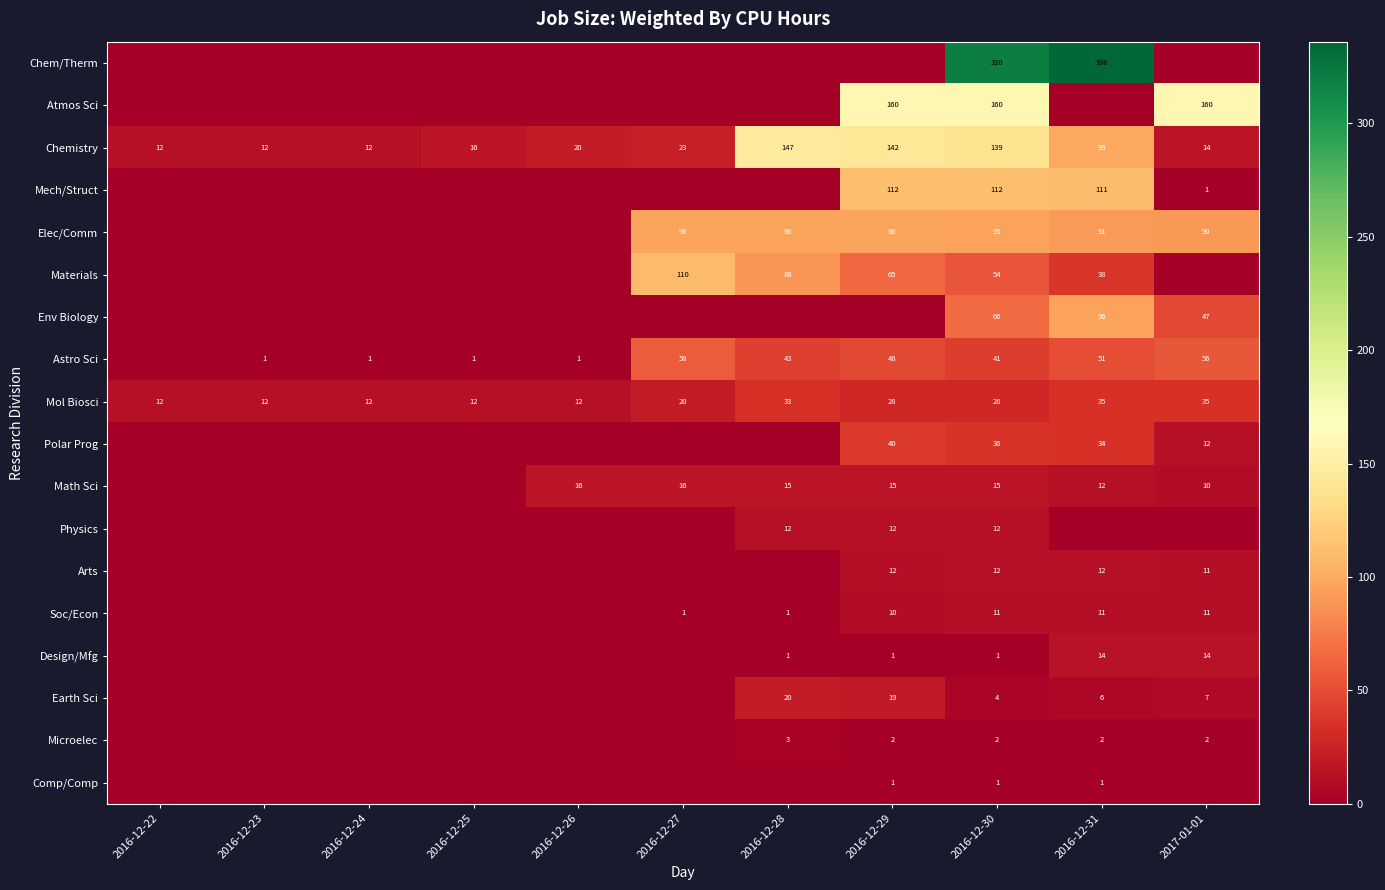

The value of Microelec at 2016-12-29 is 1. True or false?

False